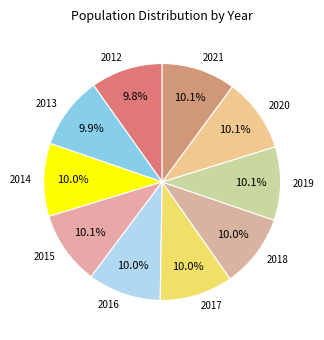

What percentage is NOT represented by 2014?

90.0%